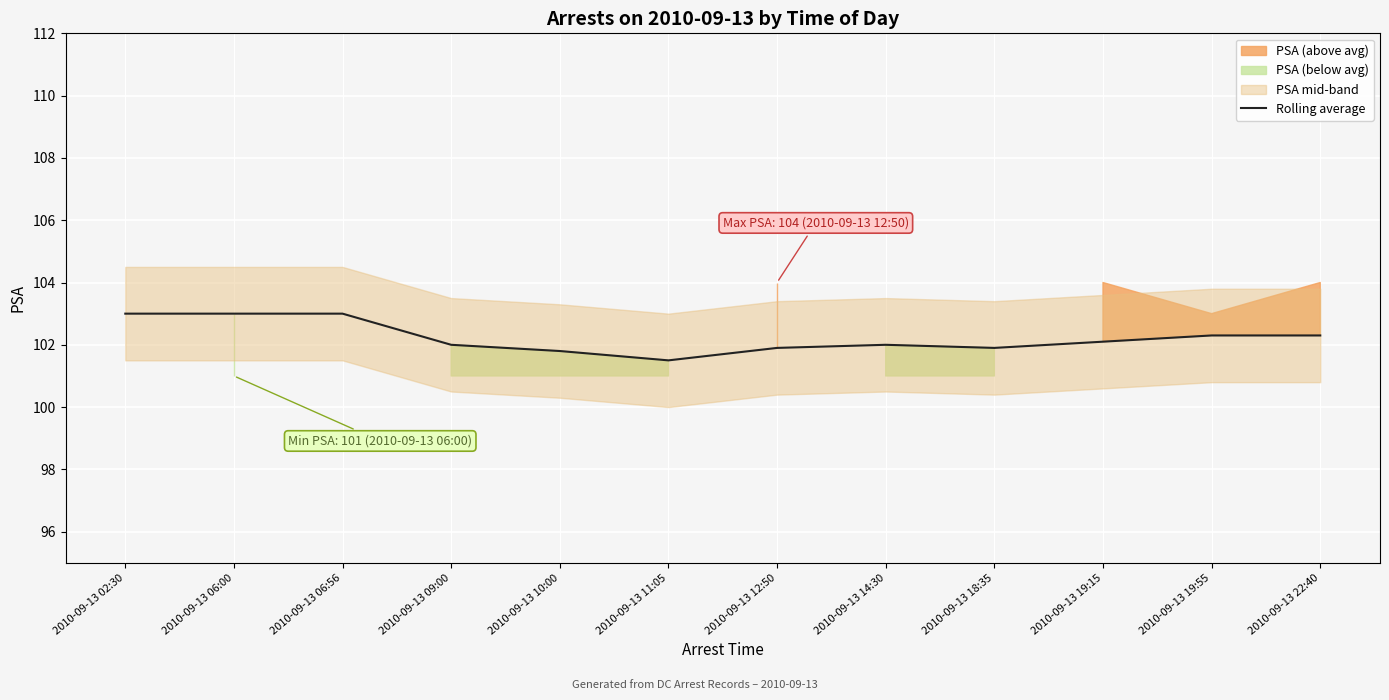

Approximately how many times larger is the value at 2010-09-13 14:30 compared to 2010-09-13 22:40?

1.0